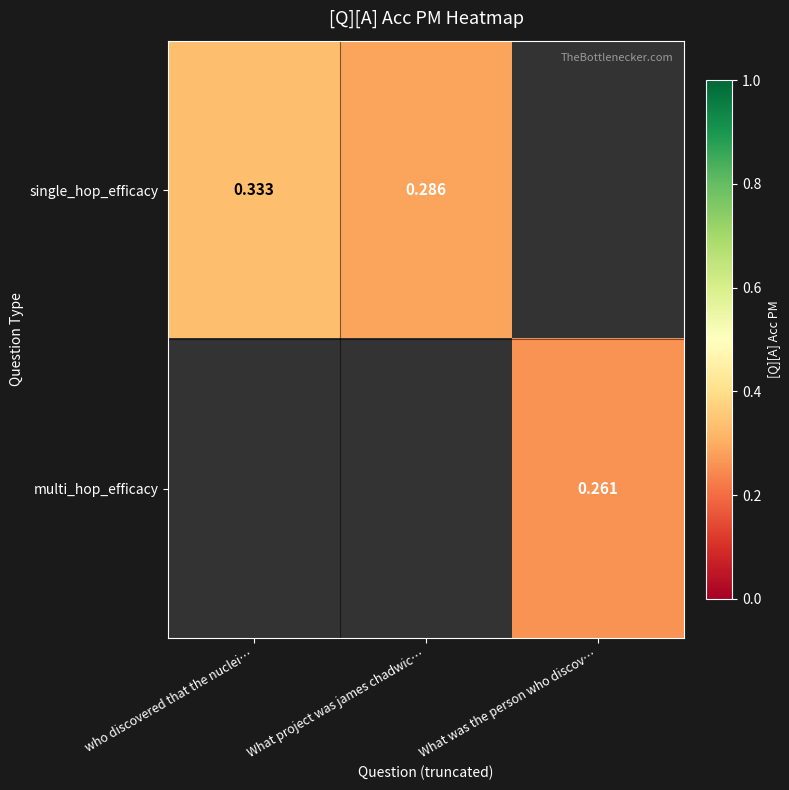

At which label does multi_hop_efficacy reach its peak?

who discovered that the nuclei…